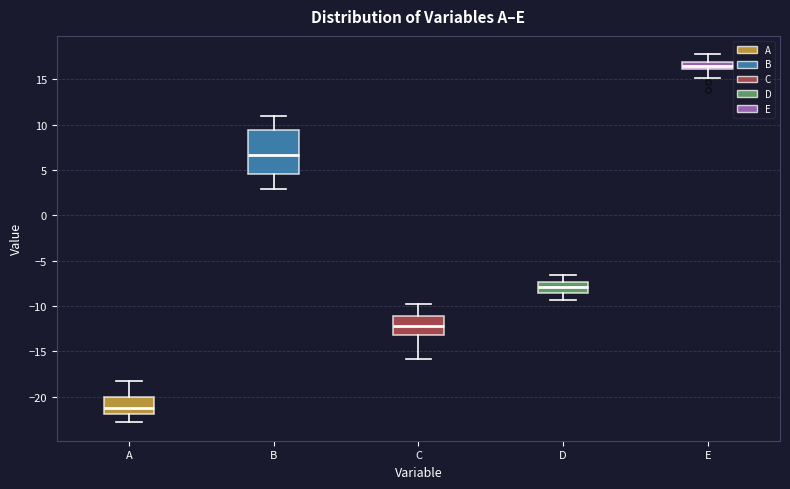

Which box is the tallest, from its lower edge to its upper edge?

B